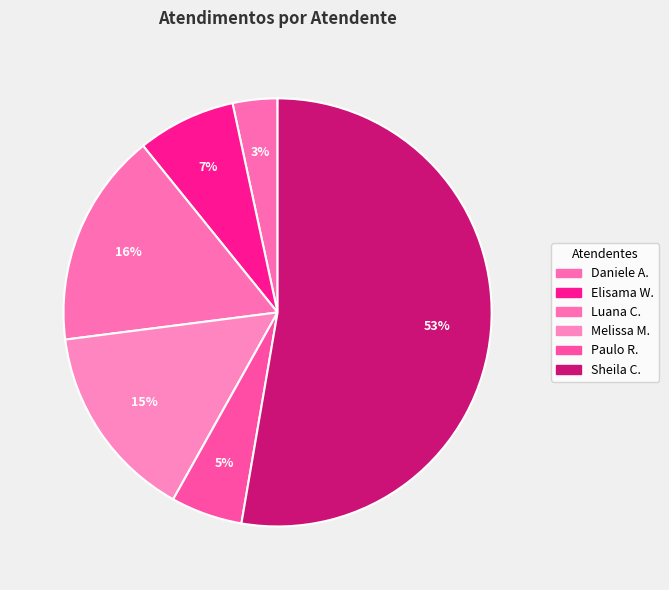

Which slice is the smallest?

Daniele Aparecida dos Santos